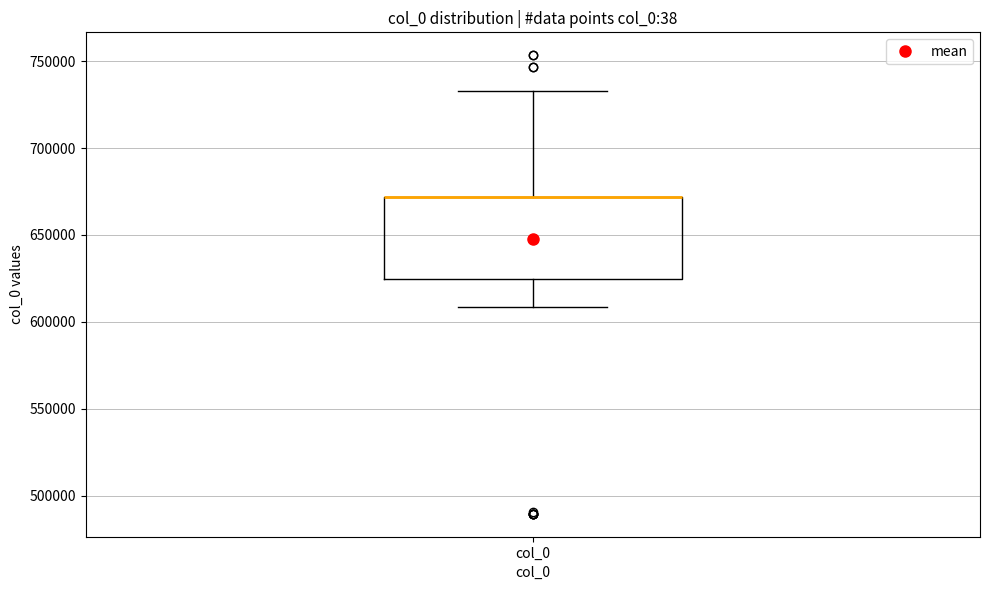

Read this box plot against the y-axis: the position of the median line, the range covered by the box, and the ends of both whiskers. The values are not printed on the chart, so give them approximately, as read against the axis.

median 670000 (drawn on the box's upper edge), box 625000 to 670000, whiskers 610000 to 735000